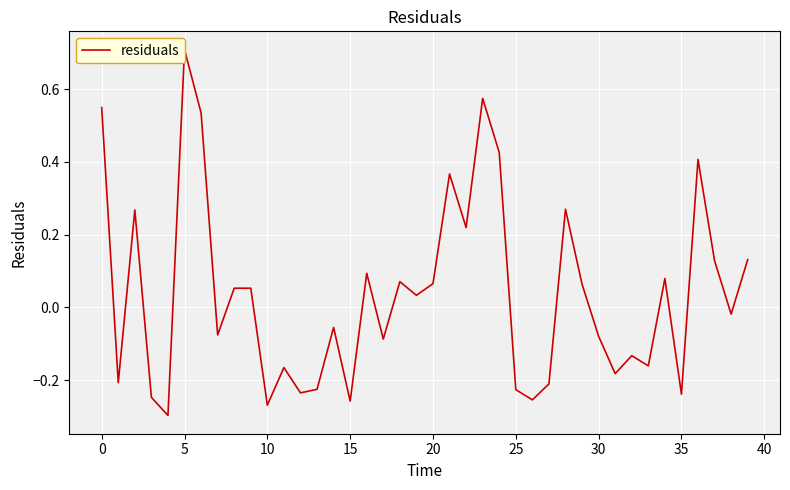

How many negative values are there?

20